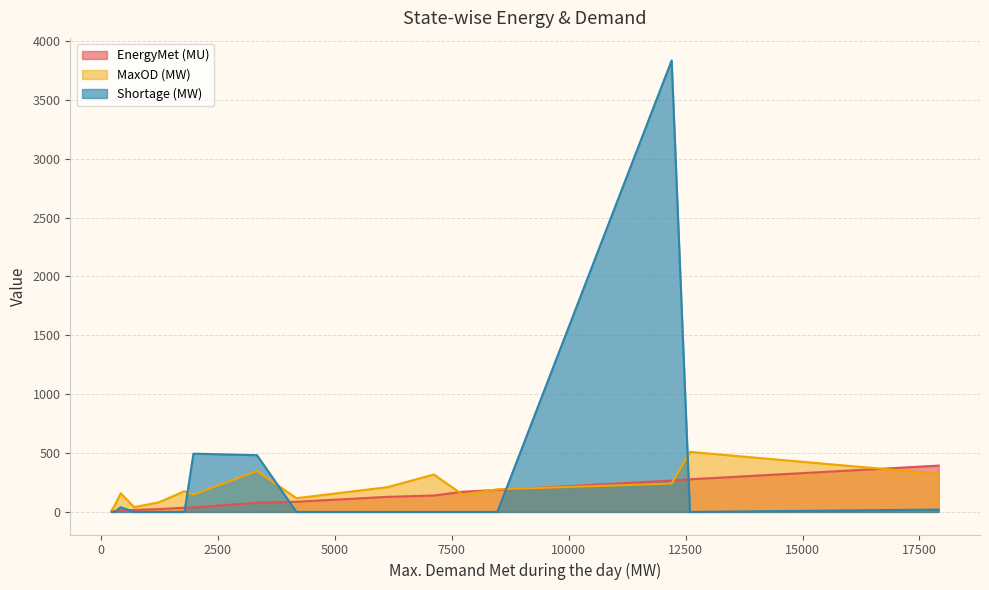

At Punjab, list the series in order from largest to smallest.

MaxOD (MW), EnergyMet (MU), Shortage (MW)